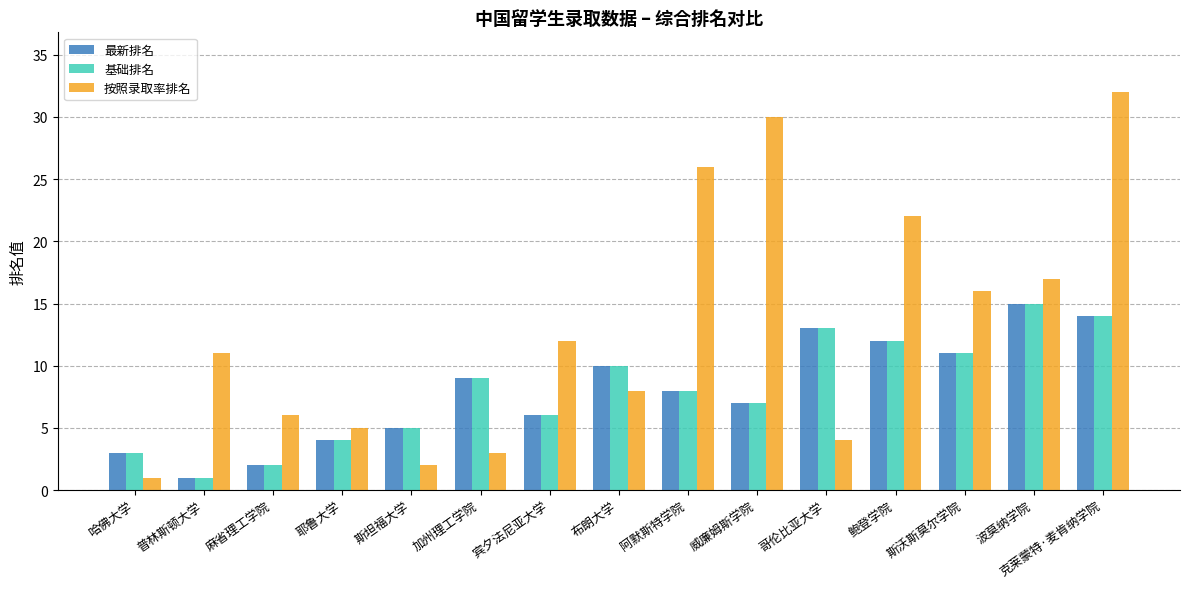

What is the value of the 最新排名 bar at the 9th from the left?

8